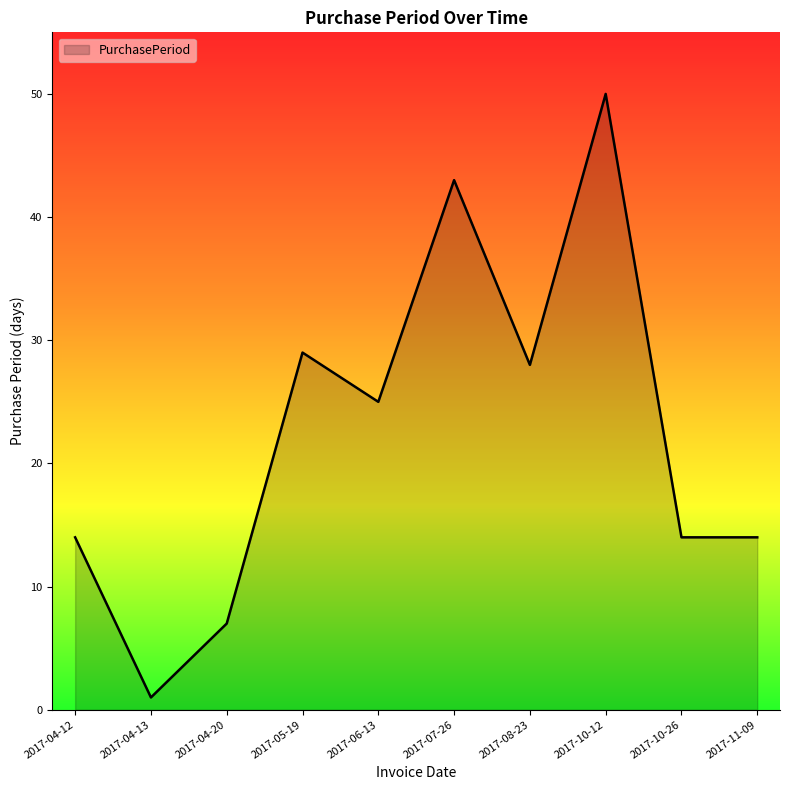

At which category does the chart reach its minimum across all series?

2017-04-13